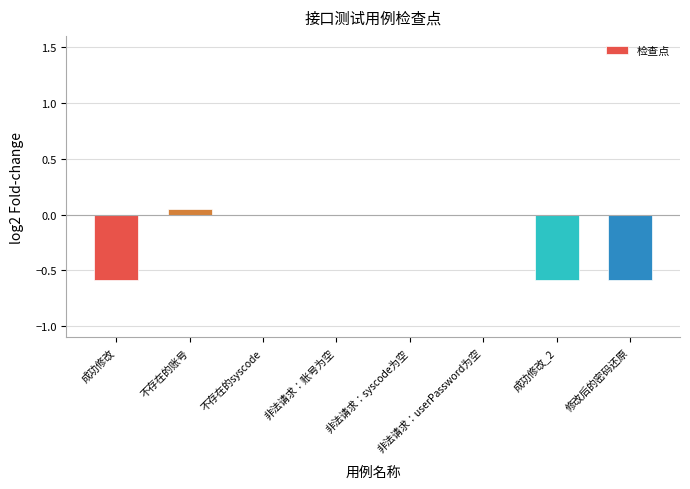

Are the bars grouped side by side (vs. stacked)?

No